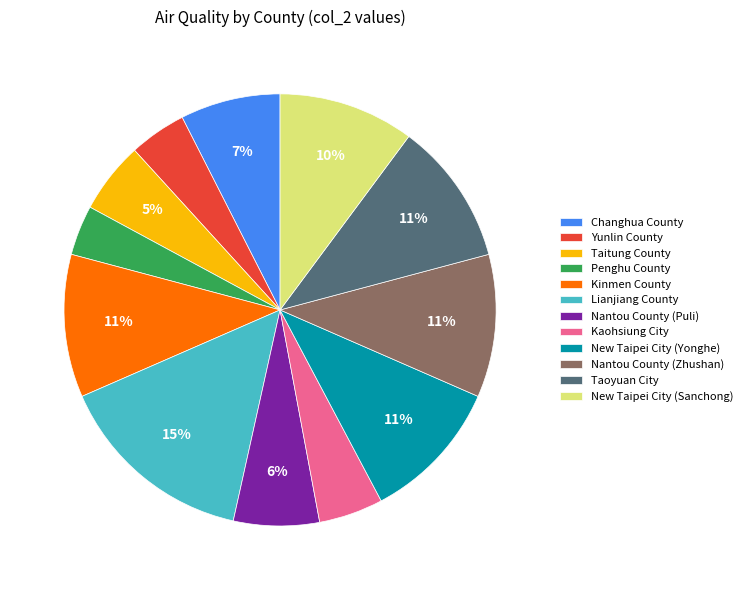

To the nearest percent, what is the difference between the largest and smallest slice percentages?

11%